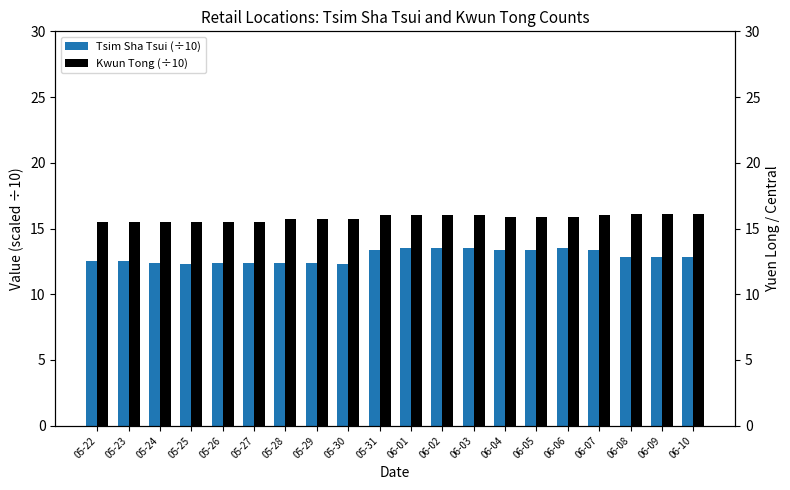

Reading right to left, transcribe all the data shown in this chart.

Tsim Sha Tsui (÷10): 12.8	12.8	12.8	13.4	13.5	13.4	13.4	13.5	13.5	13.5	13.4	12.3	12.4	12.4	12.4	12.4	12.3	12.4	12.5	12.5
Kwun Tong (÷10): 16.1	16.1	16.1	16.0	15.9	15.9	15.9	16.0	16.0	16.0	16.0	15.7	15.7	15.7	15.5	15.5	15.5	15.5	15.5	15.5